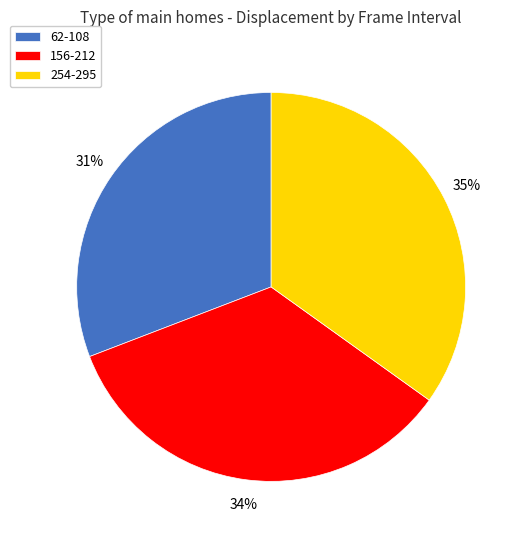

Is the sum of 156-212 and 62-108 greater than half?

Yes